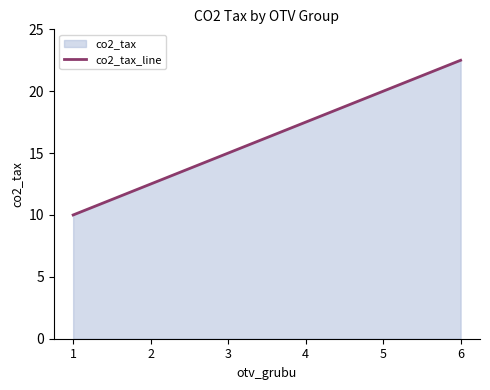

Does the chart have visible grid lines?

No